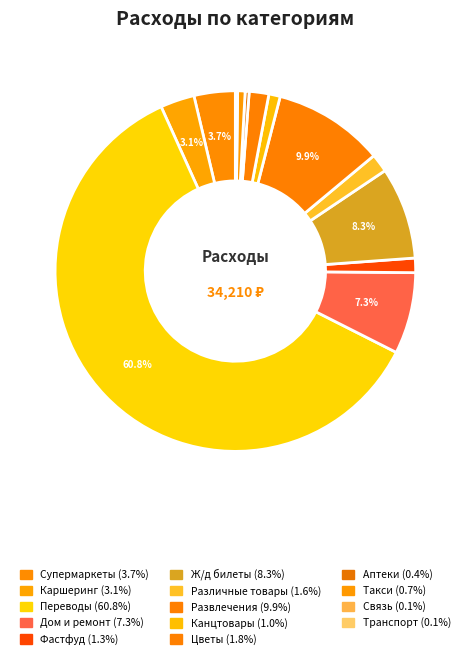

Rank the categories by value from highest to lowest.

Переводы, Развлечения, Ж/д билеты, Дом и ремонт, Супермаркеты, Каршеринг, Цветы, Различные товары, Фастфуд, Канцтовары, Такси, Аптеки, Связь, Транспорт